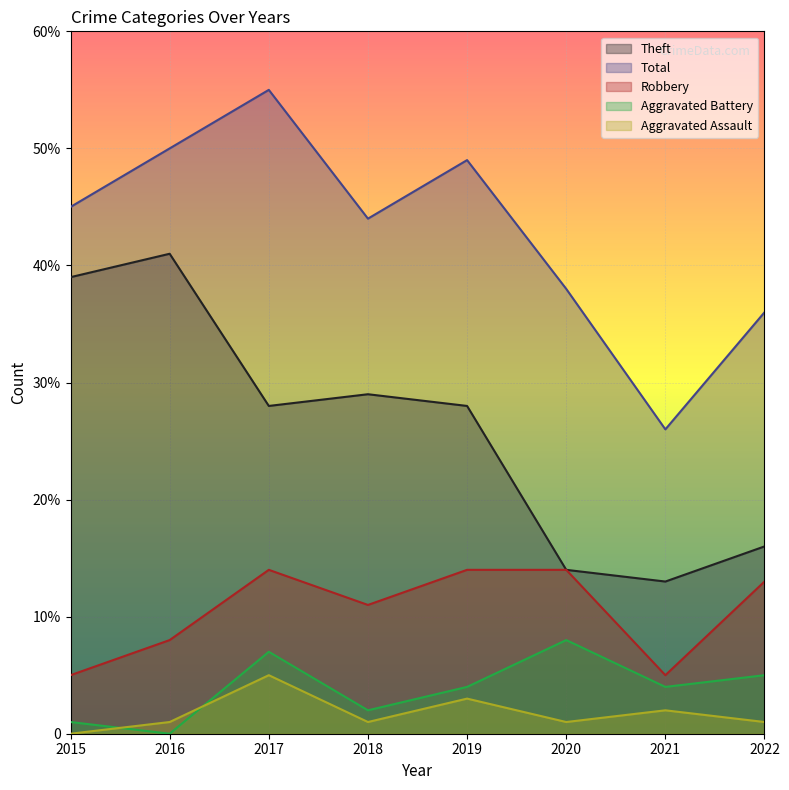

Is it true that Aggravated Battery equals 4 at 2021?

True